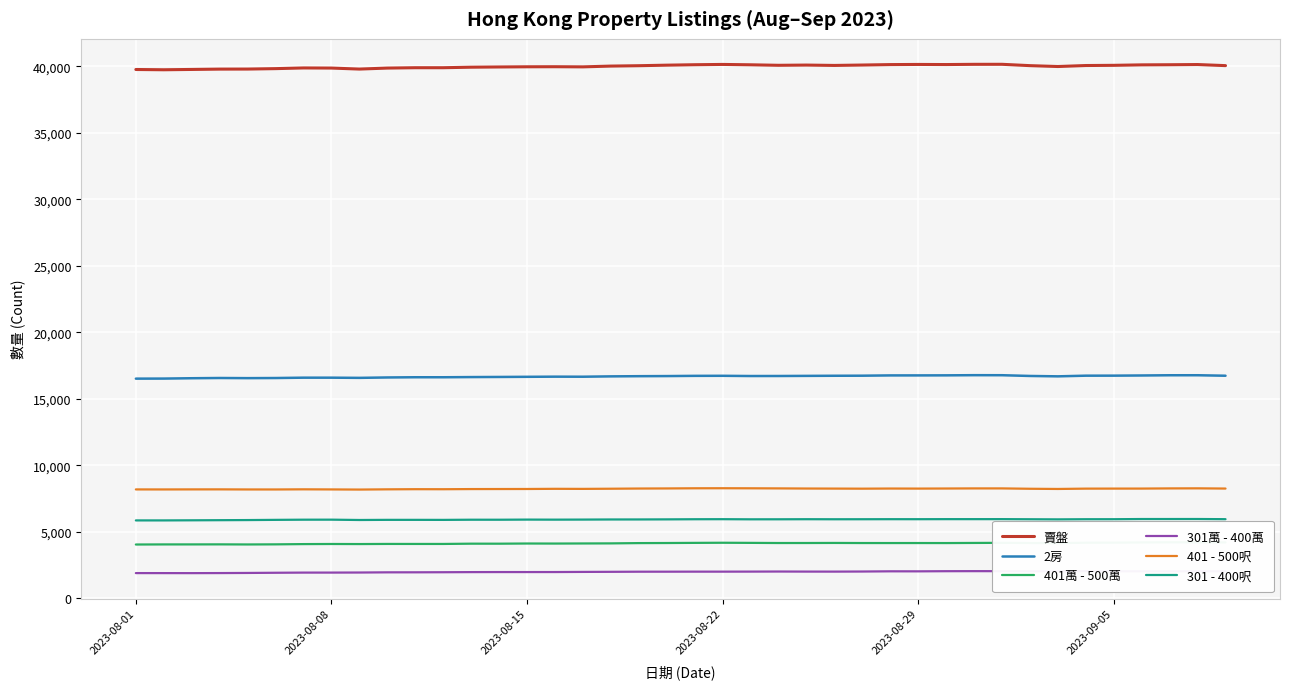

True or false: 賣盤 and 301 - 400呎 intersect in this chart.

False